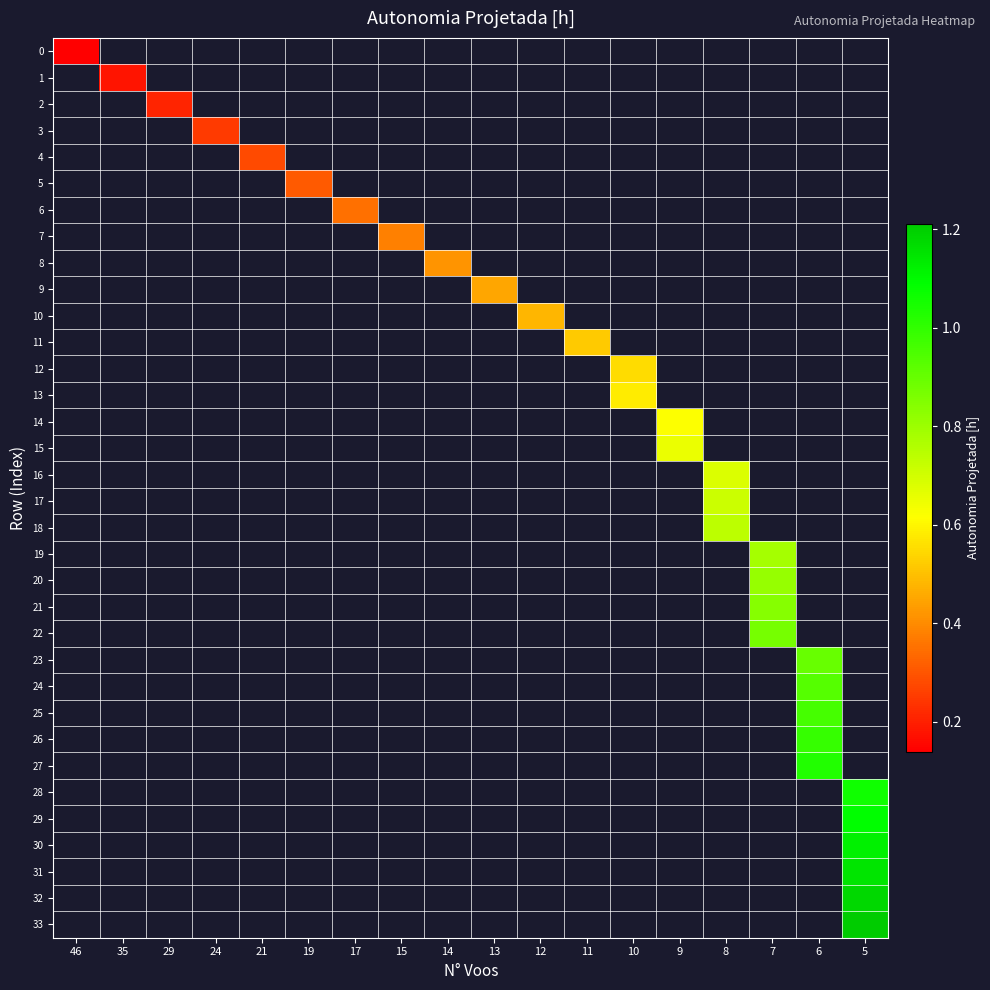

How many data points does each series have?

18